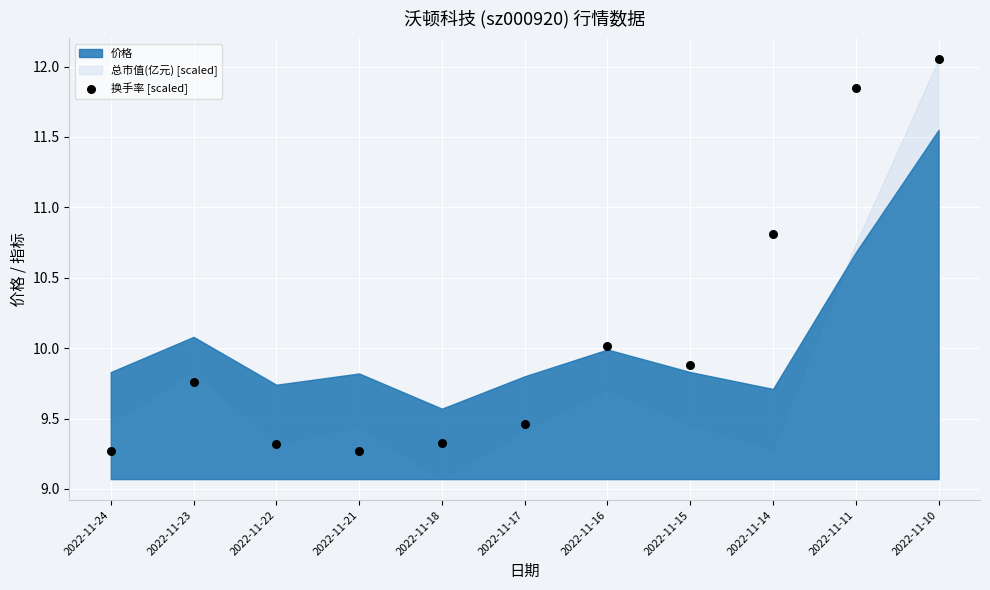

What is the average Y value?

10.1